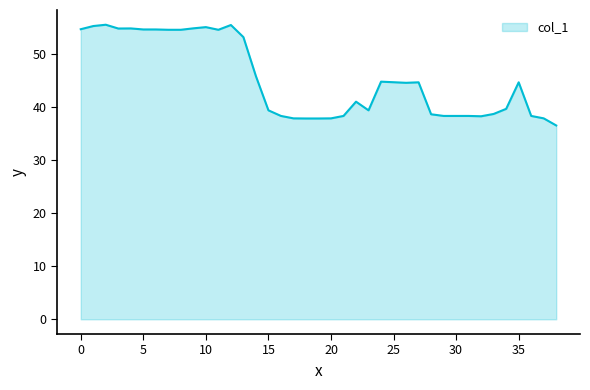

What is the maximum value shown in the chart?

55.6